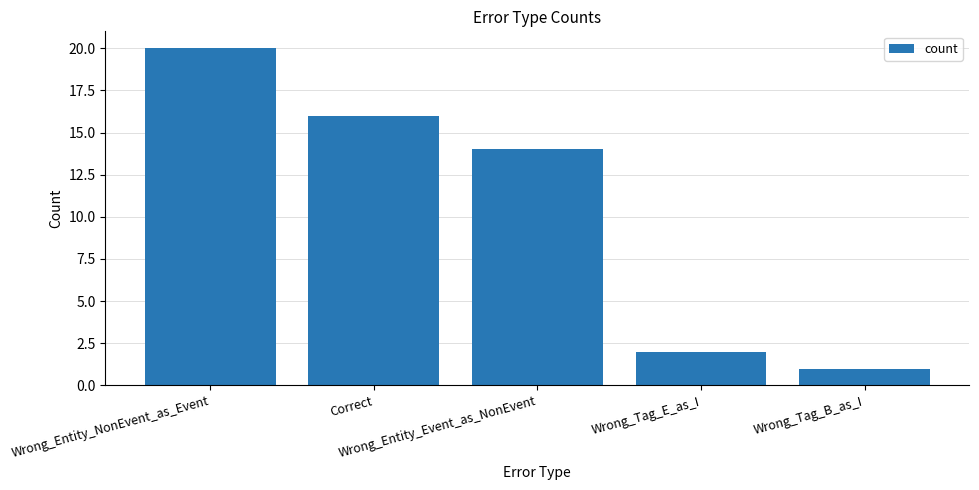

List the labels in order of value, largest first.

Wrong_Entity_NonEvent_as_Event, Correct, Wrong_Entity_Event_as_NonEvent, Wrong_Tag_E_as_I, Wrong_Tag_B_as_I